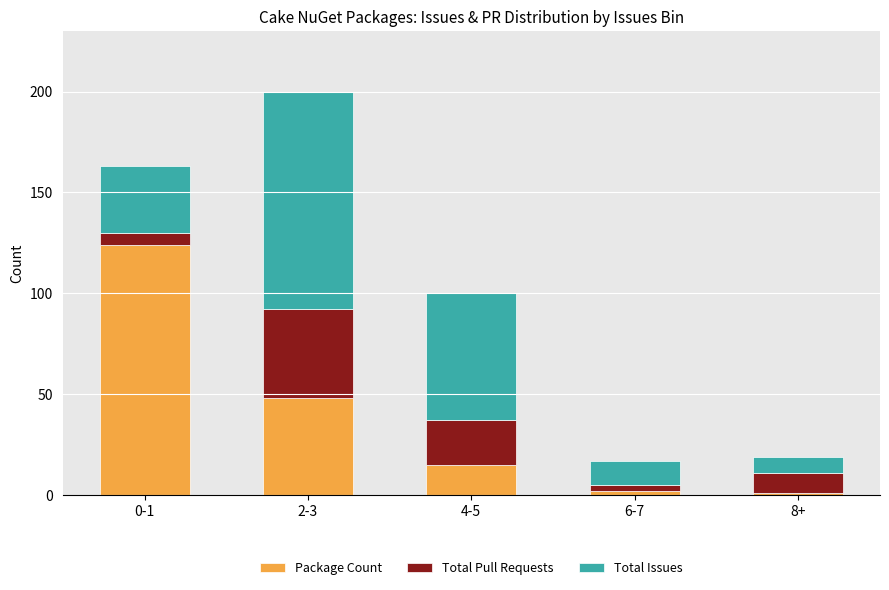

Count the number of data series in this chart.

3